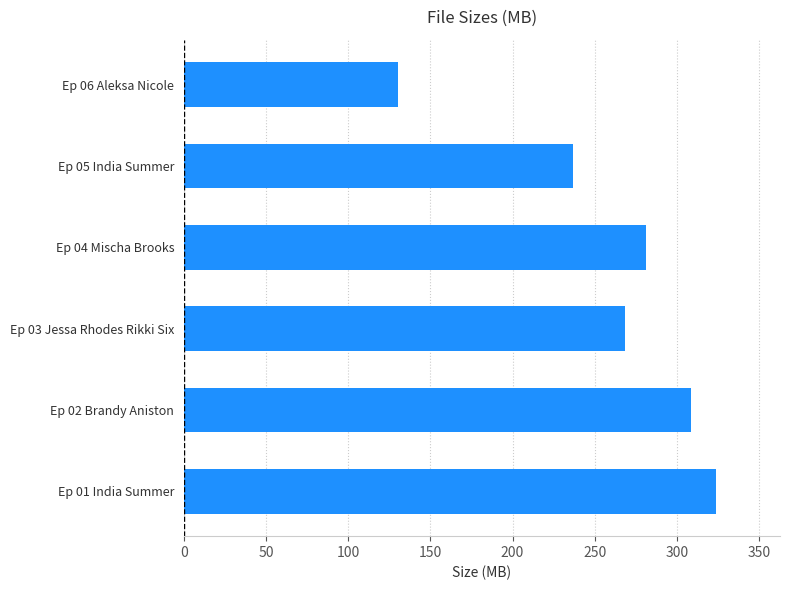

Rank the categories by value from highest to lowest.

Ep 01 India Summer, Ep 02 Brandy Aniston, Ep 04 Mischa Brooks, Ep 03 Jessa Rhodes Rikki Six, Ep 05 India Summer, Ep 06 Aleksa Nicole